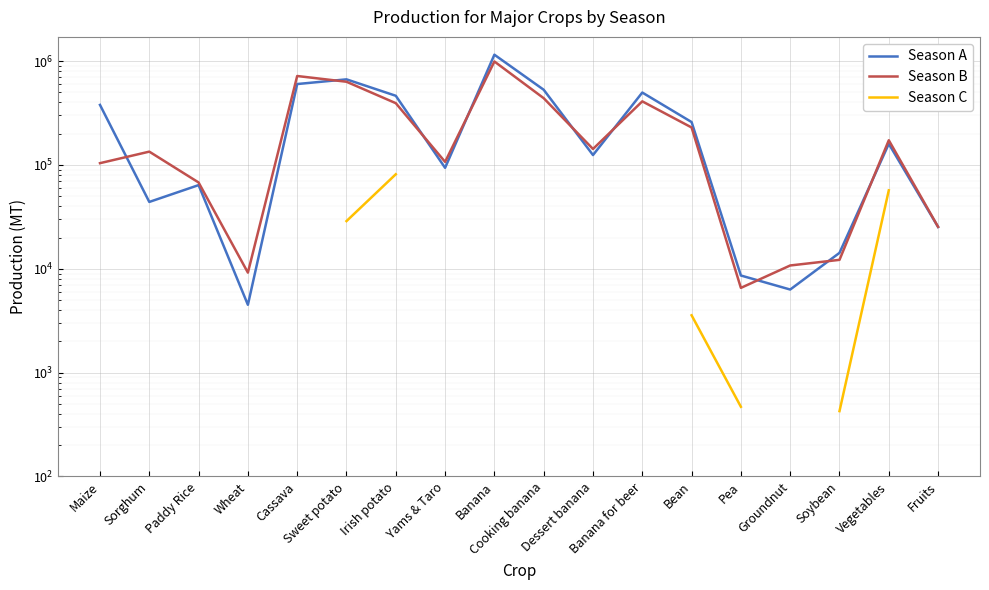

True or false: Season B has more than 0 interior local peaks.

True